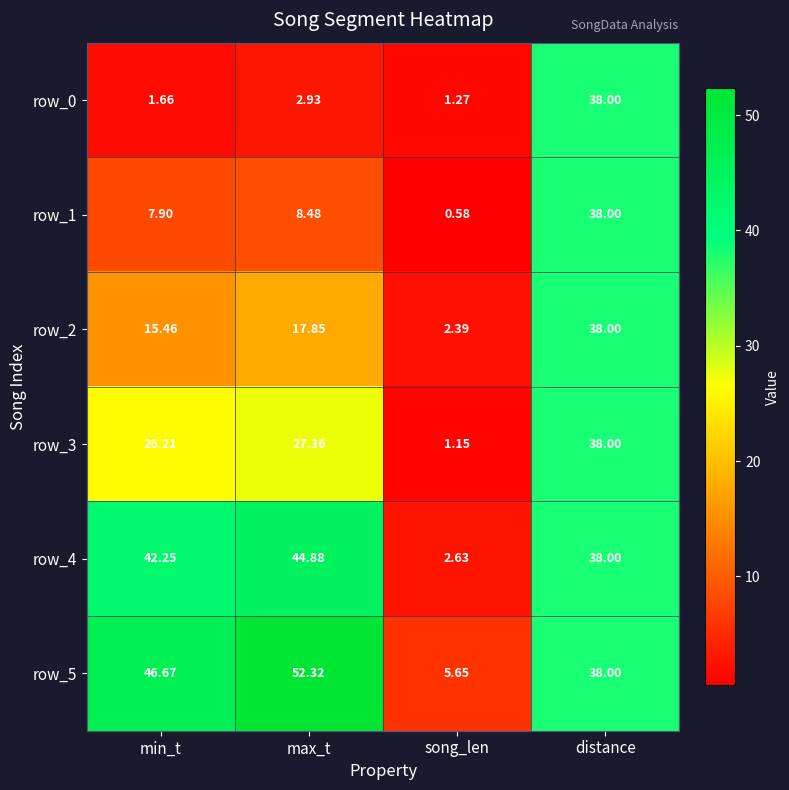

Is it true that row_3 equals 26.2 at min_t?

True